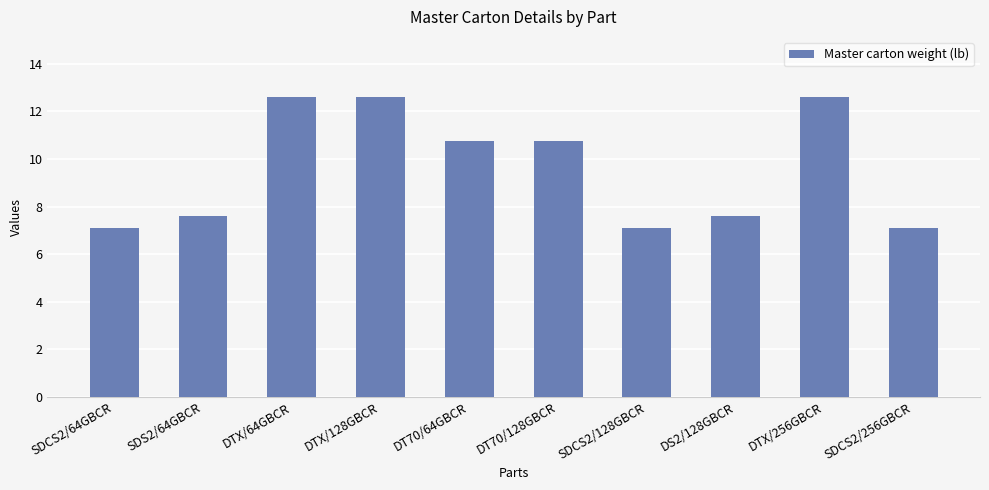

What is the maximum value shown in the chart?

12.6